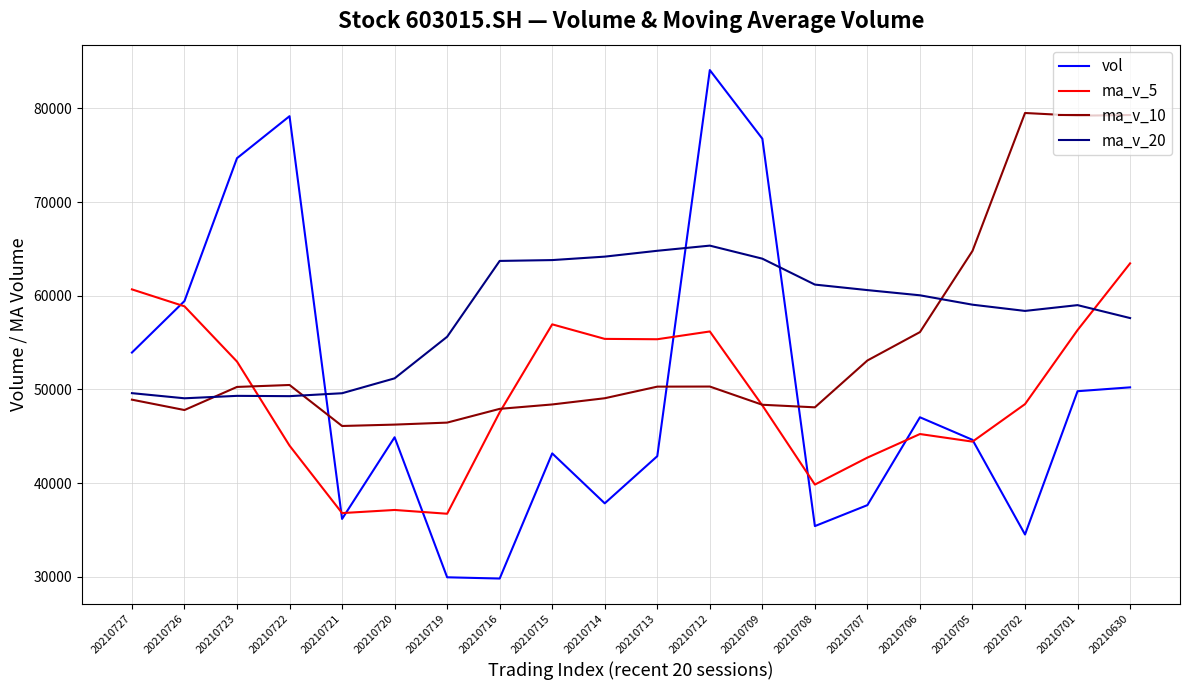

Is it true that ma_v_20 equals 34084.4 at 20210720?

False